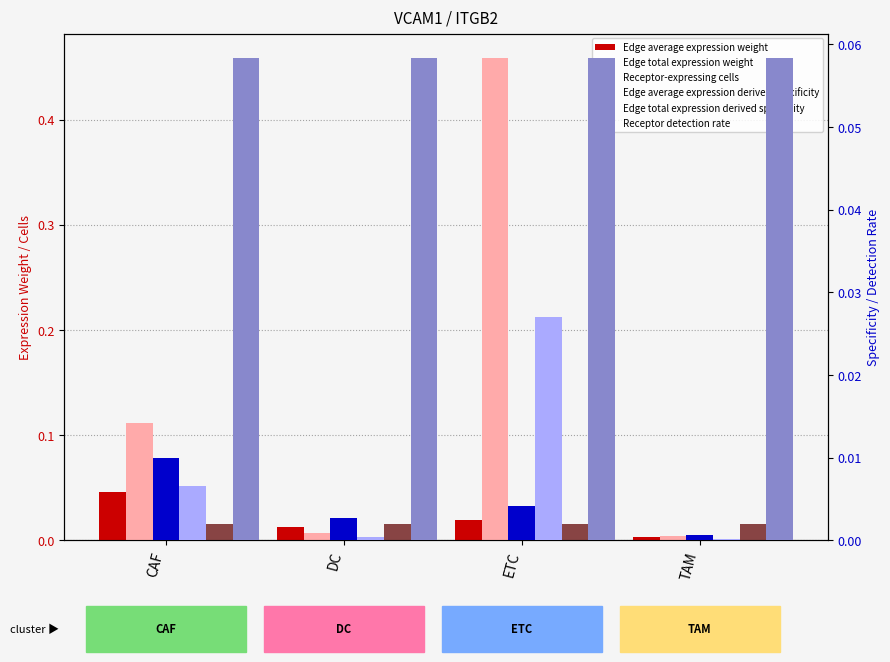

At TAM, list the series in order from largest to smallest.

Receptor detection rate, Receptor-expressing cells, Edge total expression weight, Edge average expression weight, Edge average expression derived specificity, Edge total expression derived specificity